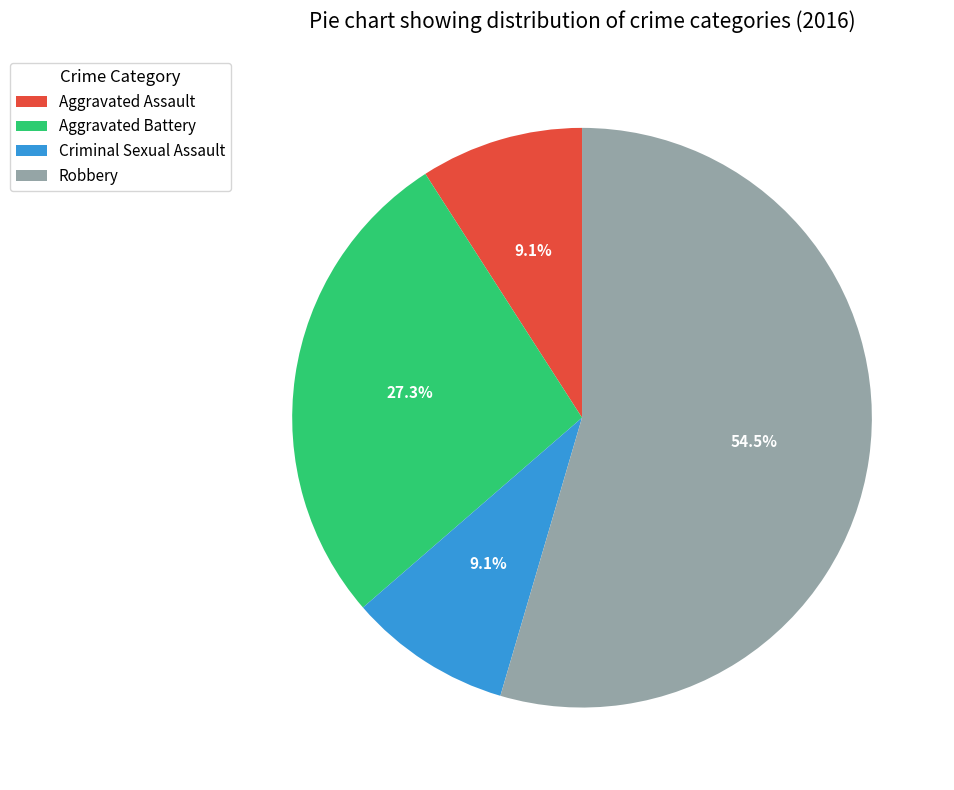

Combined, do Aggravated Assault and Aggravated Battery account for over 50%?

No